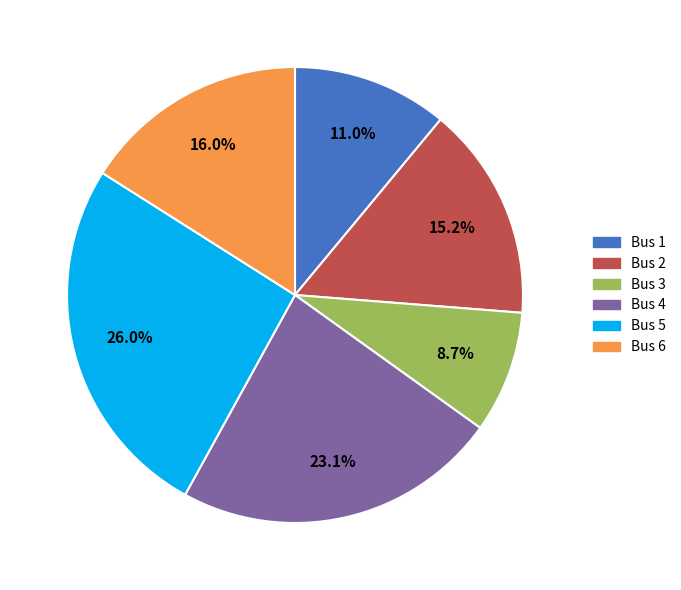

Is there a majority slice in this chart?

No